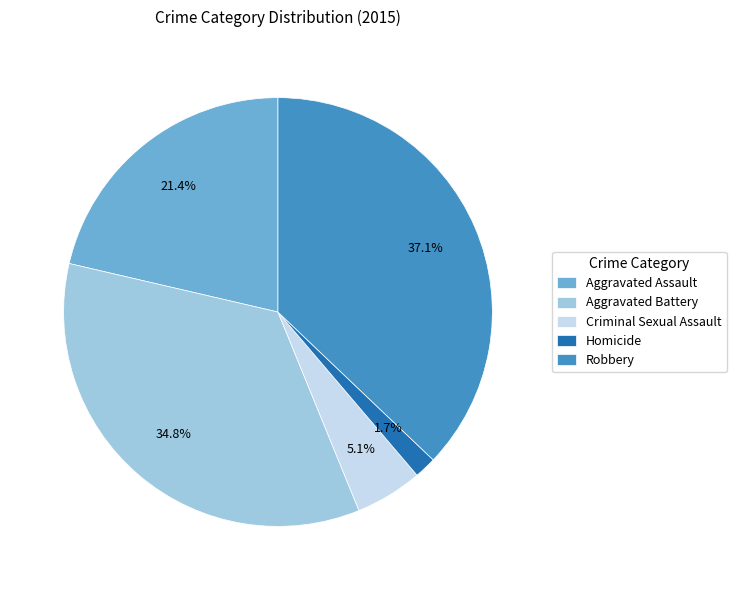

What percentage is the Aggravated Assault slice, to the nearest percent?

21%